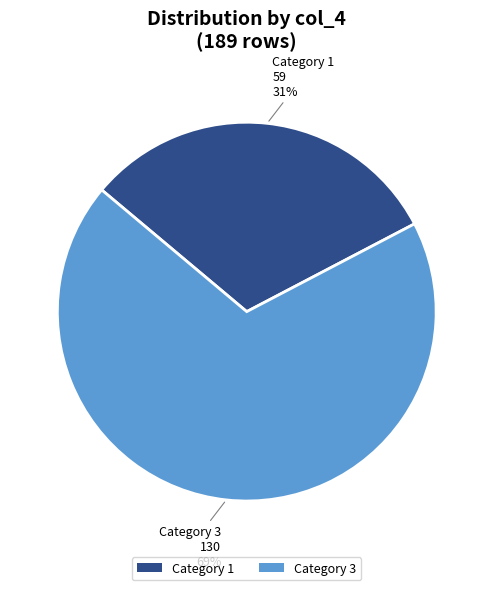

How many slices are in this pie chart?

2